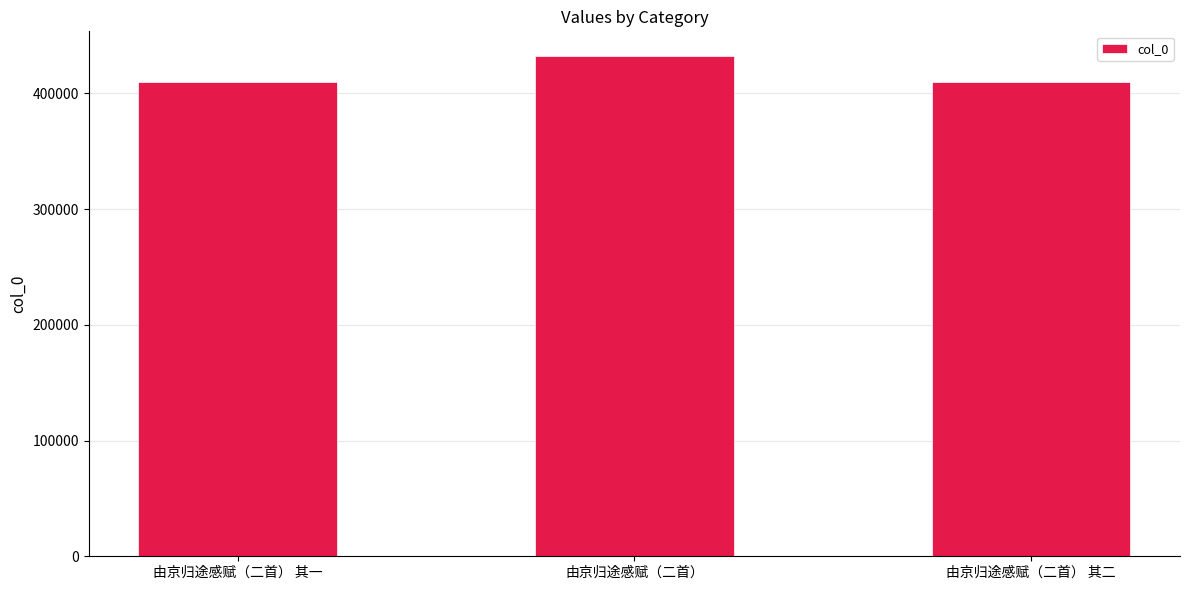

What is the sum of all values?

1251412